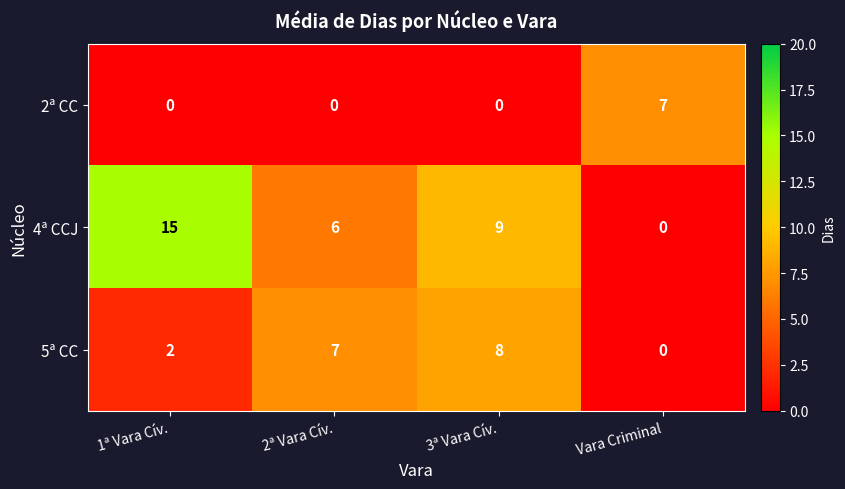

Reading left to right, what are all the values shown in this chart?

2ª CC: 0	0	0	7
4ª CCJ: 15	6	9	0
5ª CC: 2	7	8	0